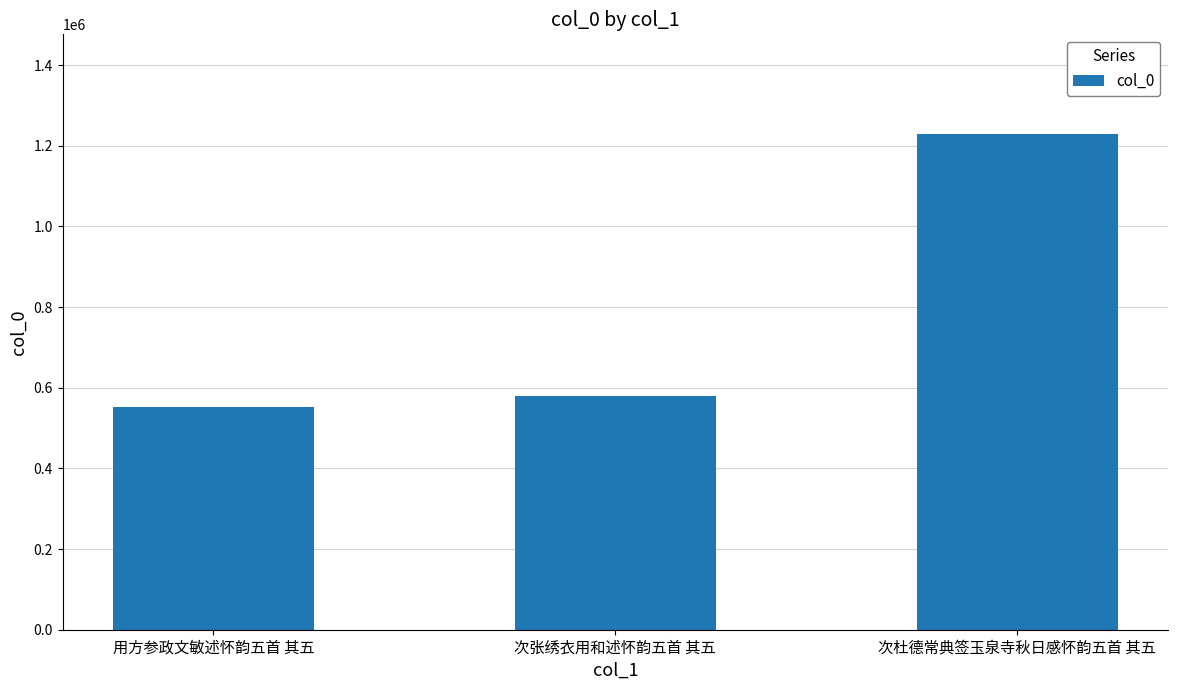

What is the change in value from 用方参政文敏述怀韵五首 其五 to 次杜德常典签玉泉寺秋日感怀韵五首 其五?

+677450